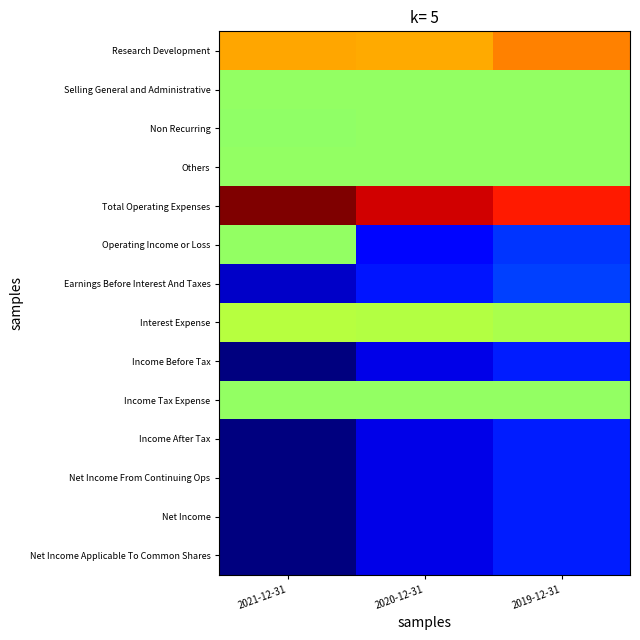

Between 2021-12-31 and 2019-12-31, which is larger?

2019-12-31